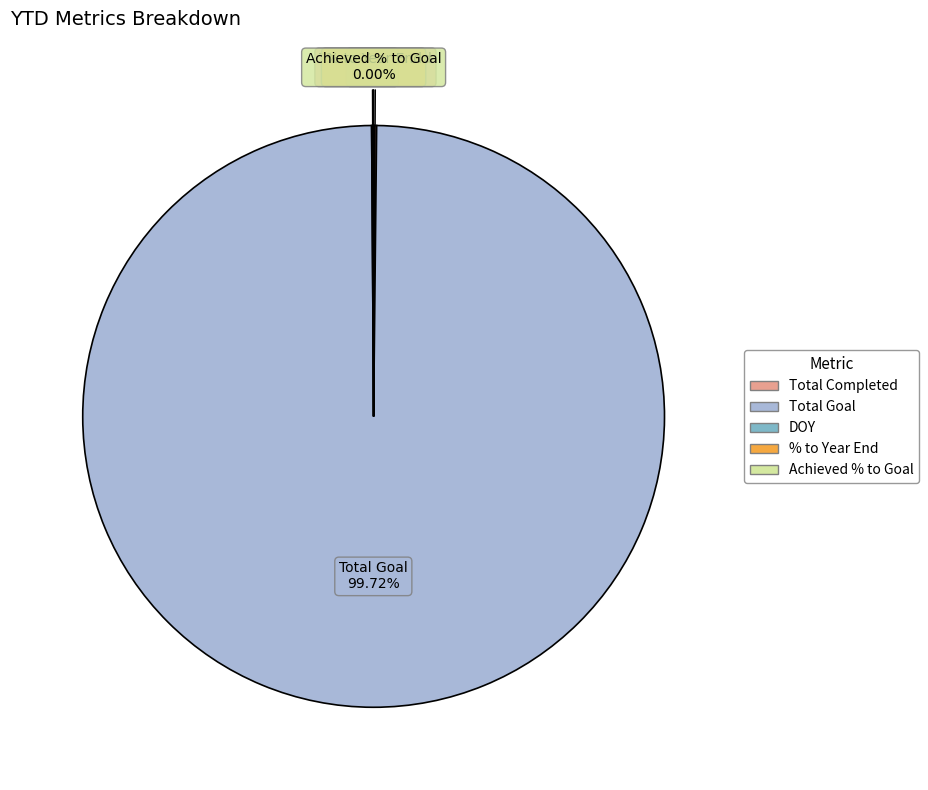

What is the largest slice in the pie chart?

Total Goal